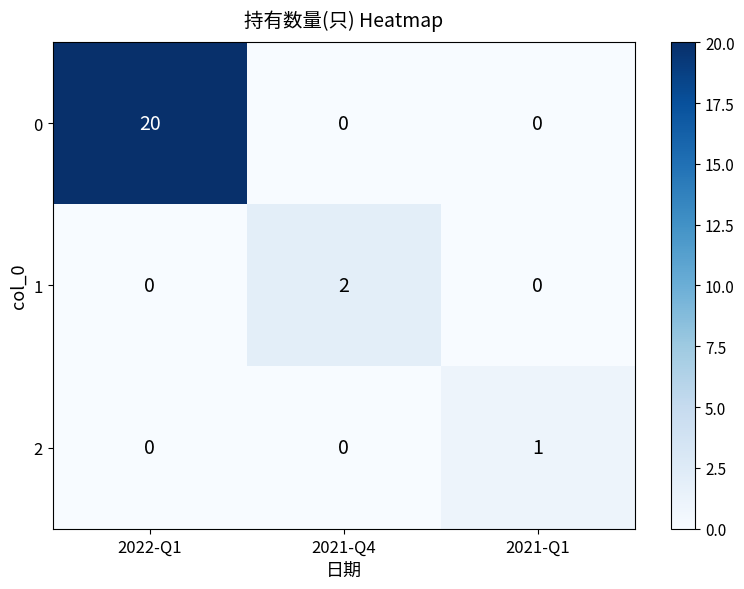

True or false: 1 has a value of 0 at 2022-Q1.

True